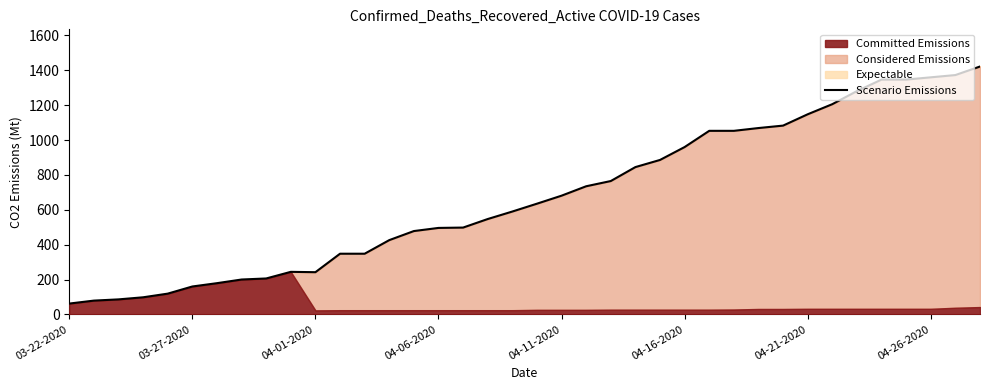

Where is the first local maximum?

9